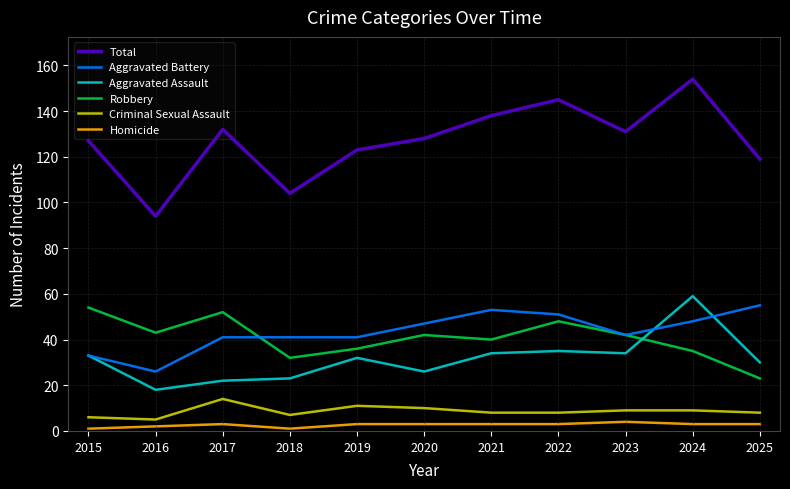

At which label does Aggravated Assault reach its peak?

2024